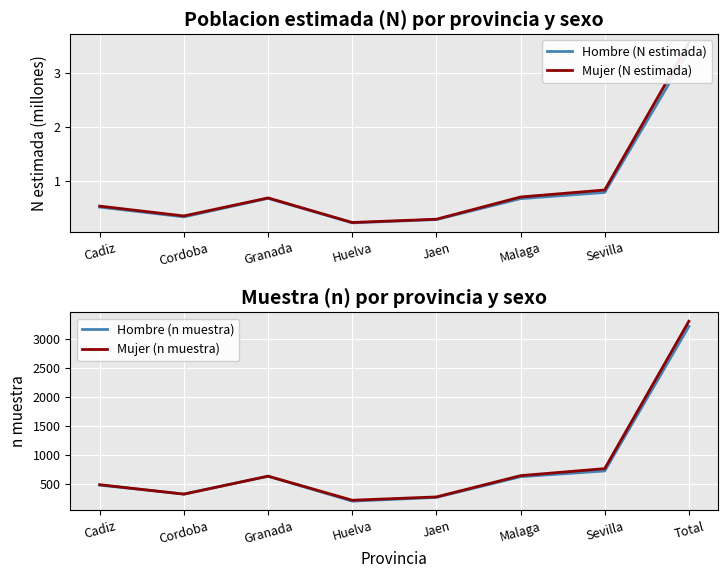

Which series has the largest total across all categories?

Mujer (n muestra)